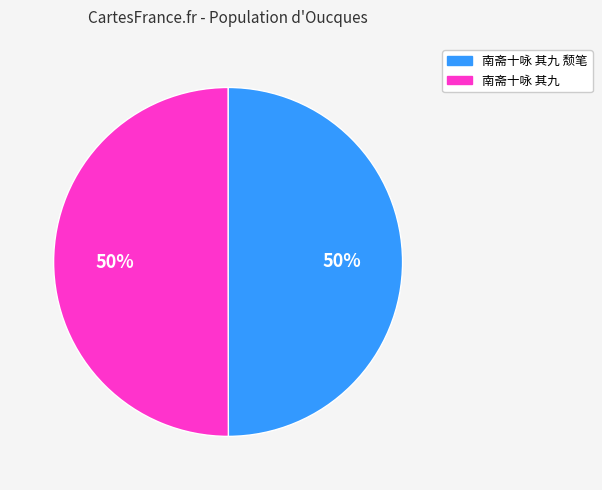

To the nearest percent, what is the average slice percentage?

50%